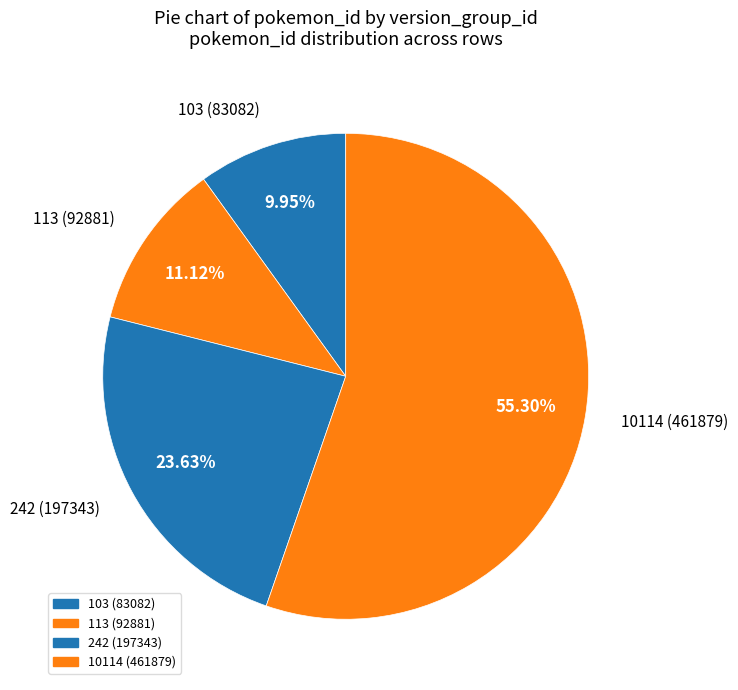

How many slices are in this pie chart?

4